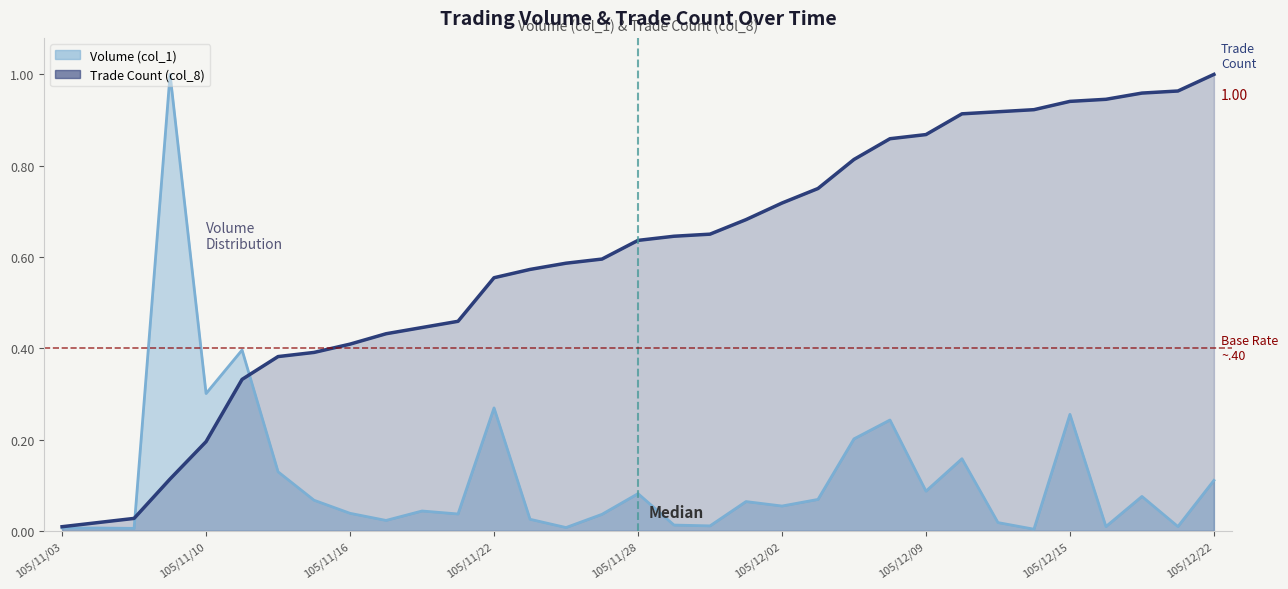

At which category does the data reach its first local valley?

105/11/07